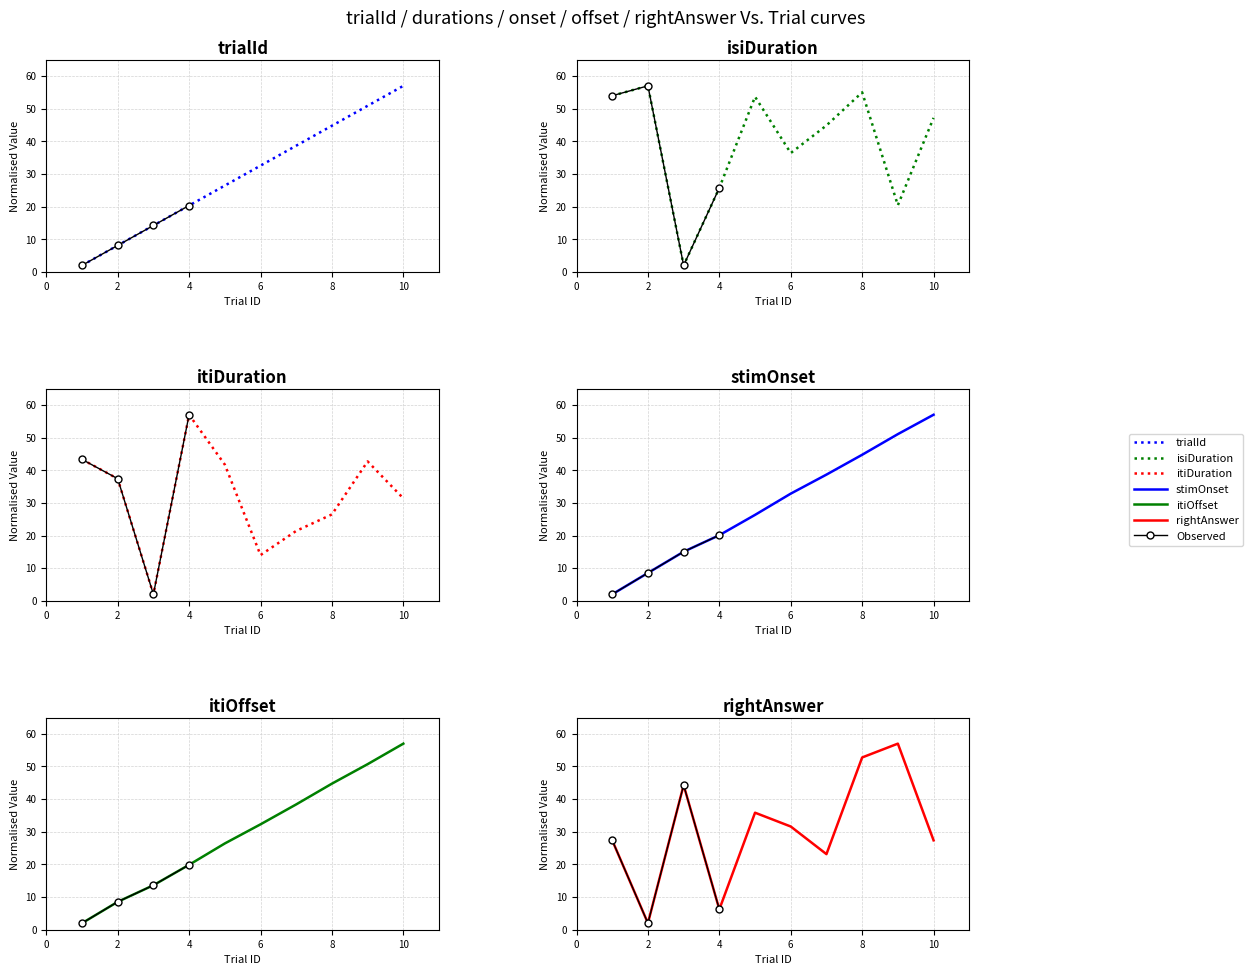

How many categories are shown in the chart?

10